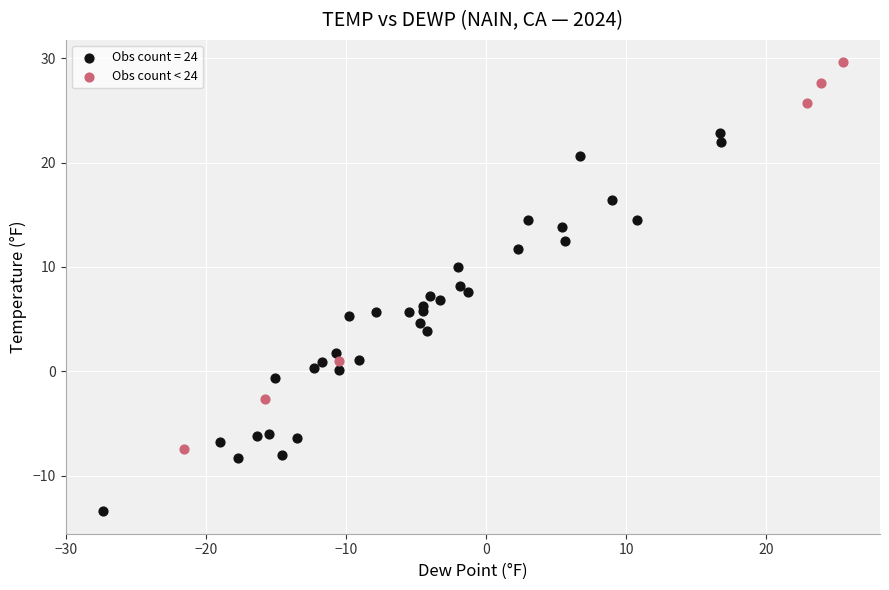

Which series contains the highest Y value?

Obs count < 24